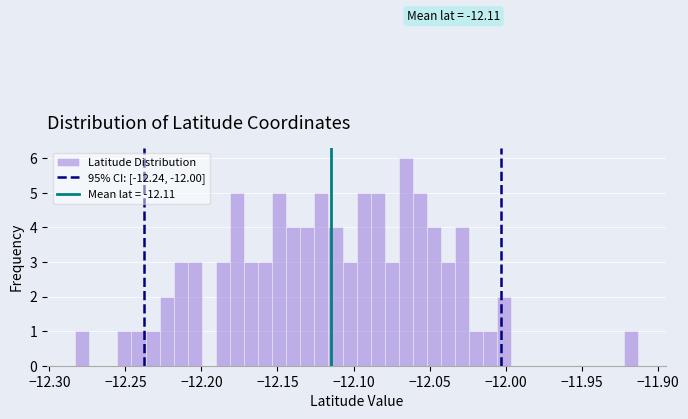

Around what value on the x-axis is the tallest bar? Give the approximate position of its centre, as read against the axis.

-12.065